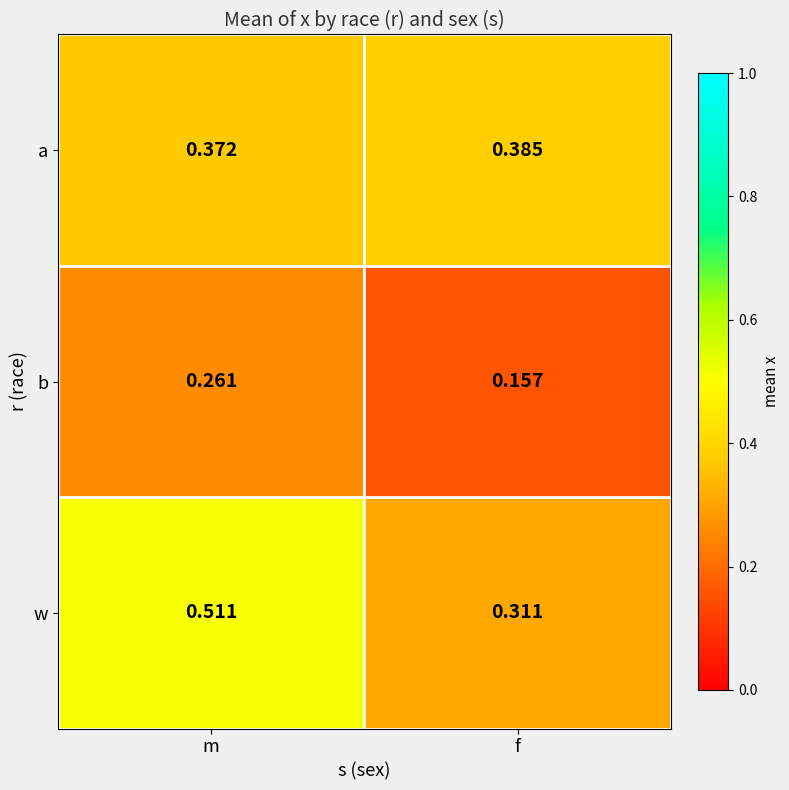

Between m and f, which series saw the biggest shift?

w